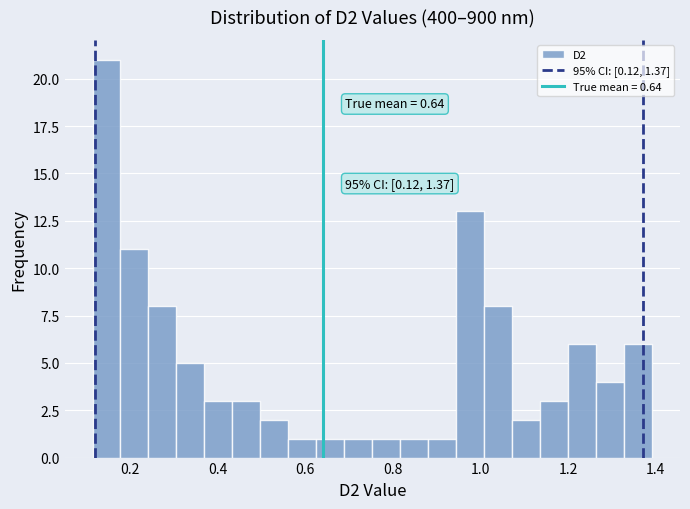

Read against the x-axis, roughly where is the centre of the tallest bar?

0.14